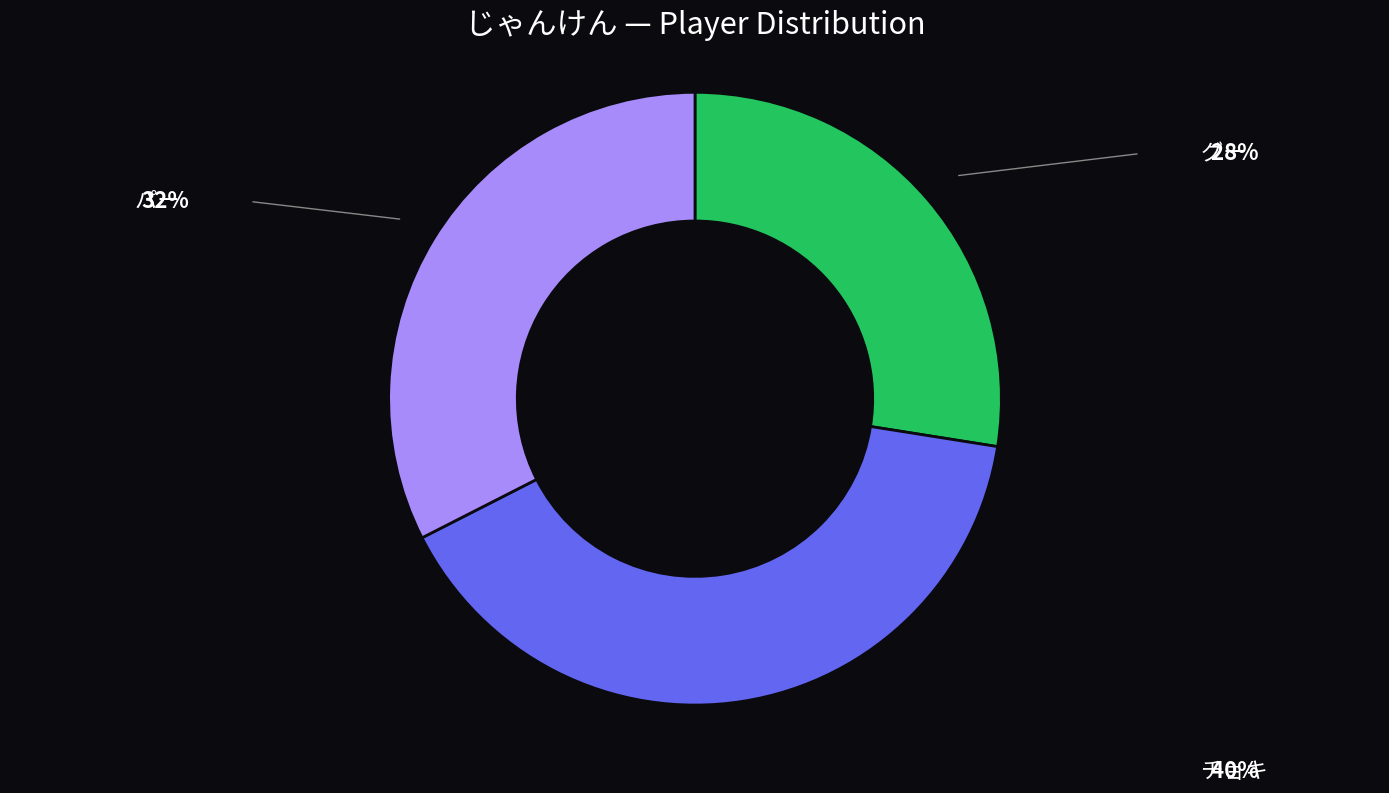

Does any single category account for the majority?

No